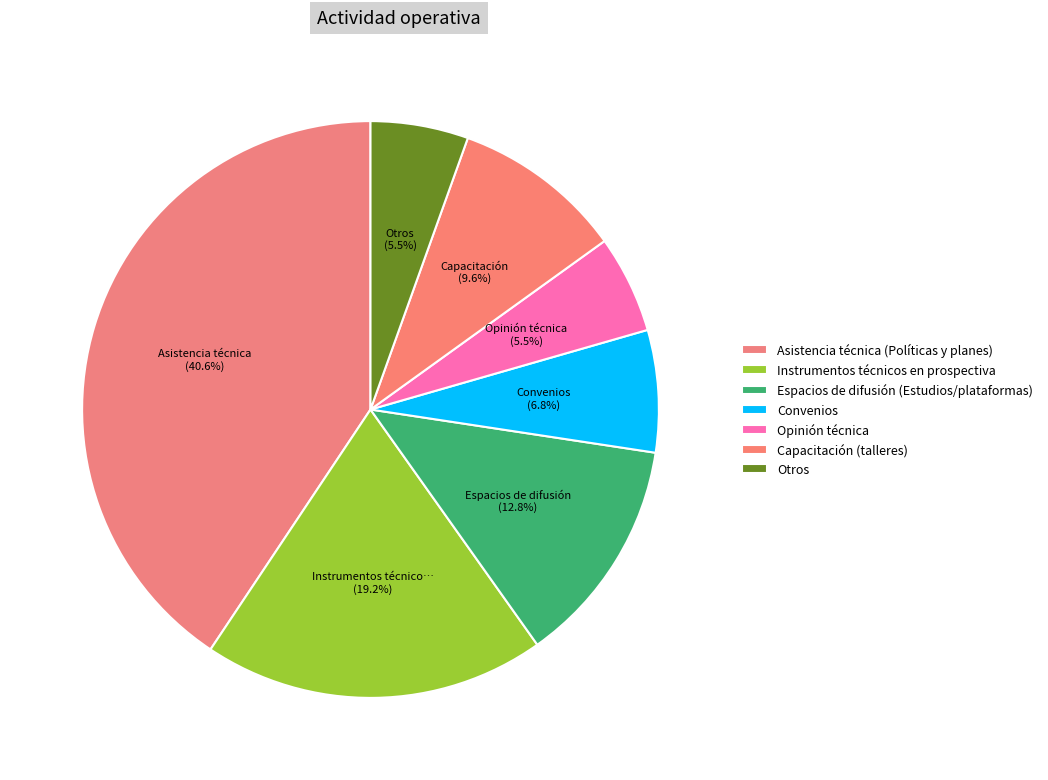

To the nearest percent, what is the combined percentage of Espacios de difusión (Estudios/plataformas) and Convenios?

20%